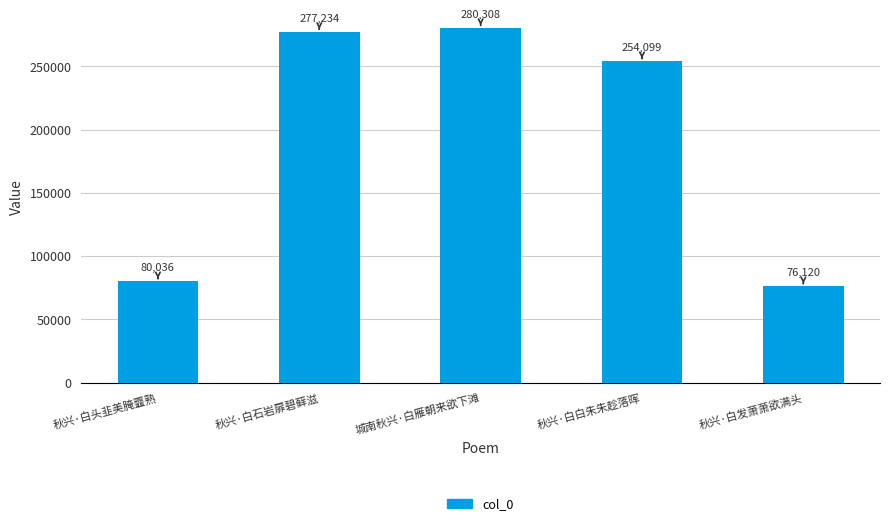

What is the average value?

193559